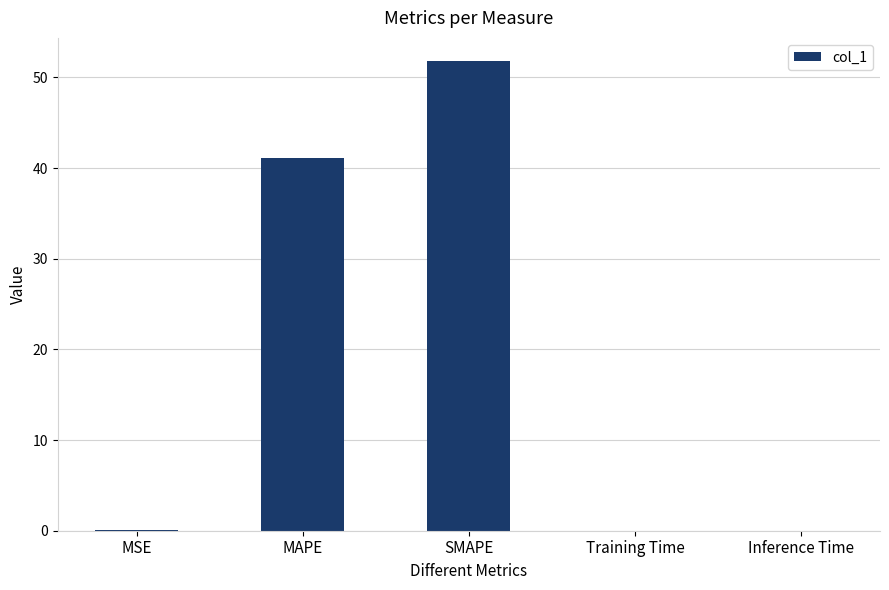

The value at MAPE is 66.3. True or false?

False